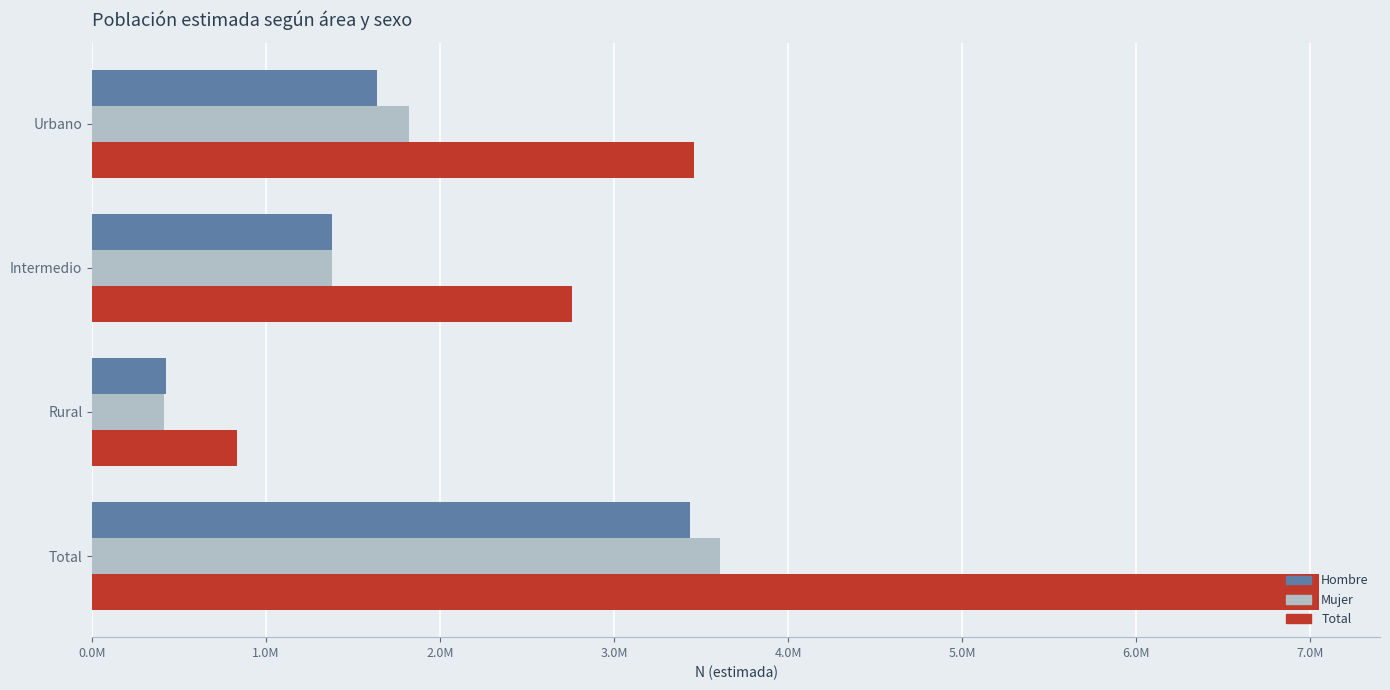

Where is Hombre nearest to the value 1930486?

Urbano